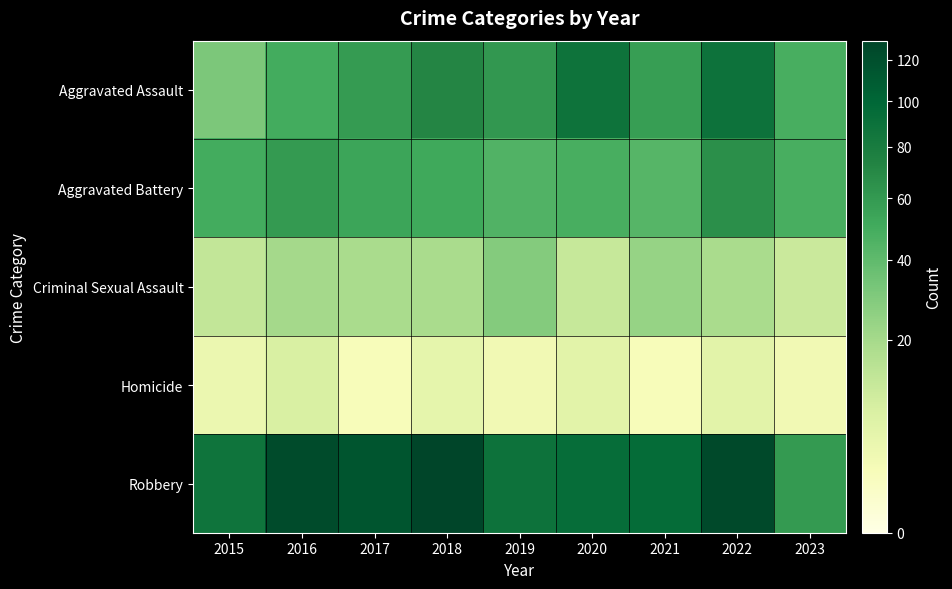

Reading left to right, list all the values displayed in this chart.

Aggravated Assault: 2015=31	2016=50	2017=59	2018=72	2019=61	2020=88	2021=58	2022=89	2023=48
Aggravated Battery: 2015=50	2016=60	2017=54	2018=52	2019=45	2020=48	2021=43	2022=66	2023=48
Criminal Sexual Assault: 2015=13	2016=20	2017=19	2018=19	2019=29	2020=12	2021=24	2022=19	2023=11
Homicide: 2015=4	2016=8	2017=2	2018=5	2019=3	2020=6	2021=2	2022=6	2023=3
Robbery: 2015=87	2016=123	2017=115	2018=130	2019=89	2020=94	2021=95	2022=125	2023=60